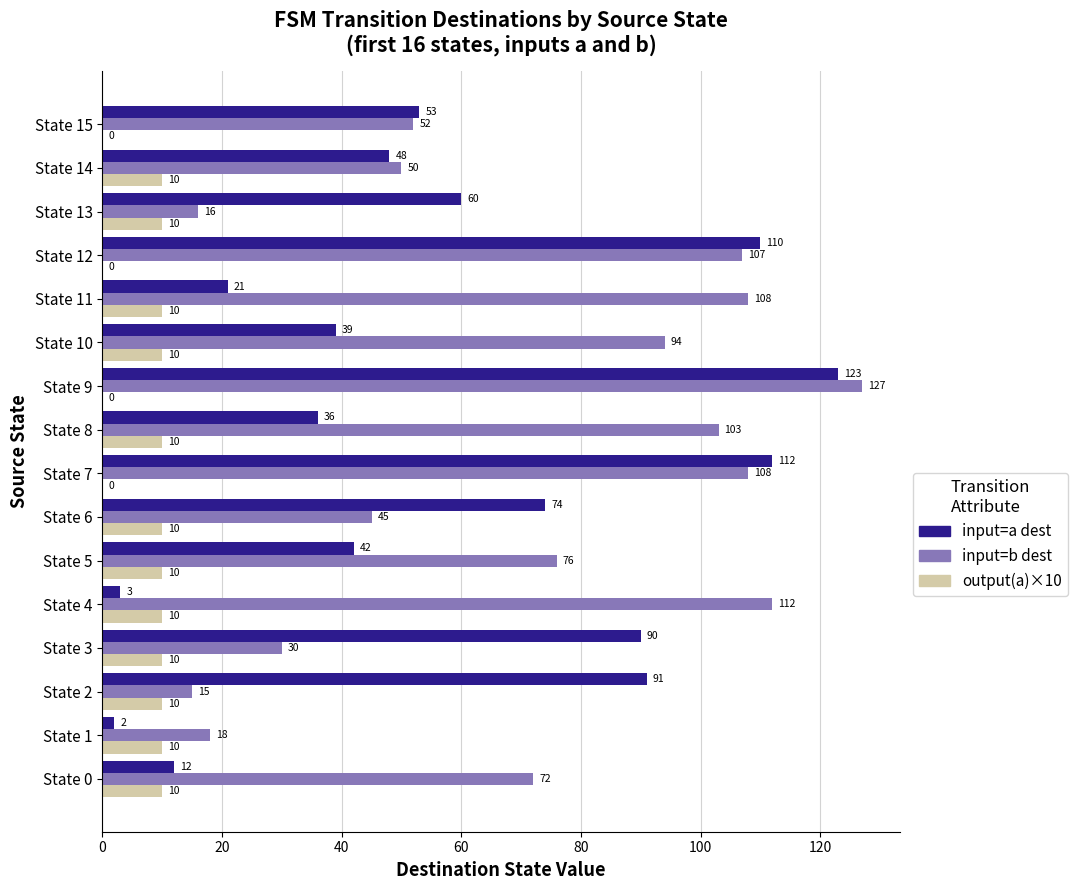

How many distinct data groups are displayed?

3